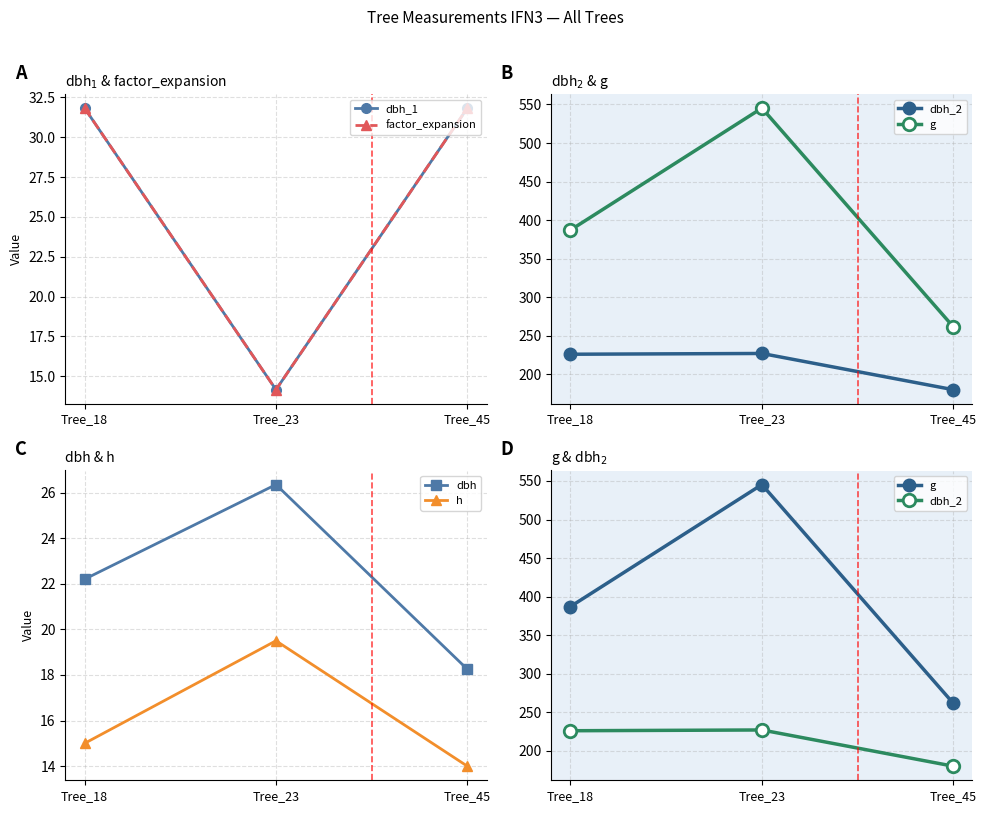

At which label is h closest to 16?

Tree_18